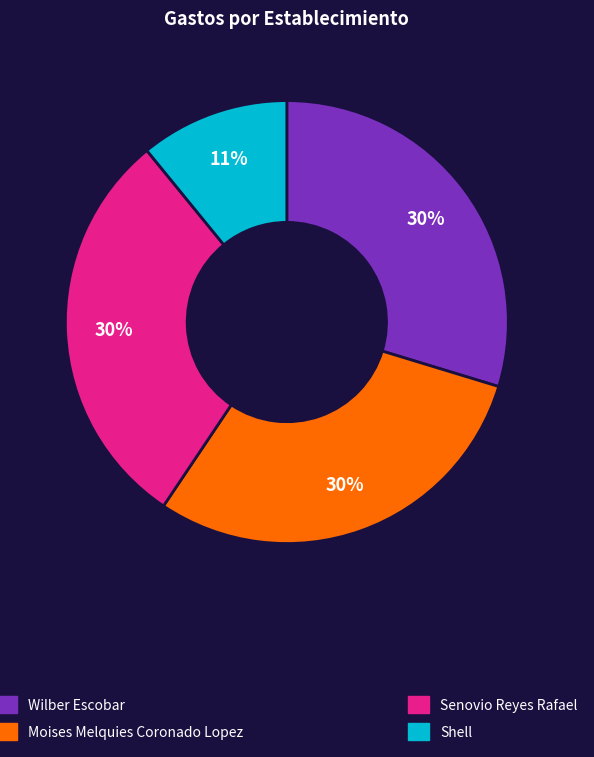

Count the number of slices in the pie.

4